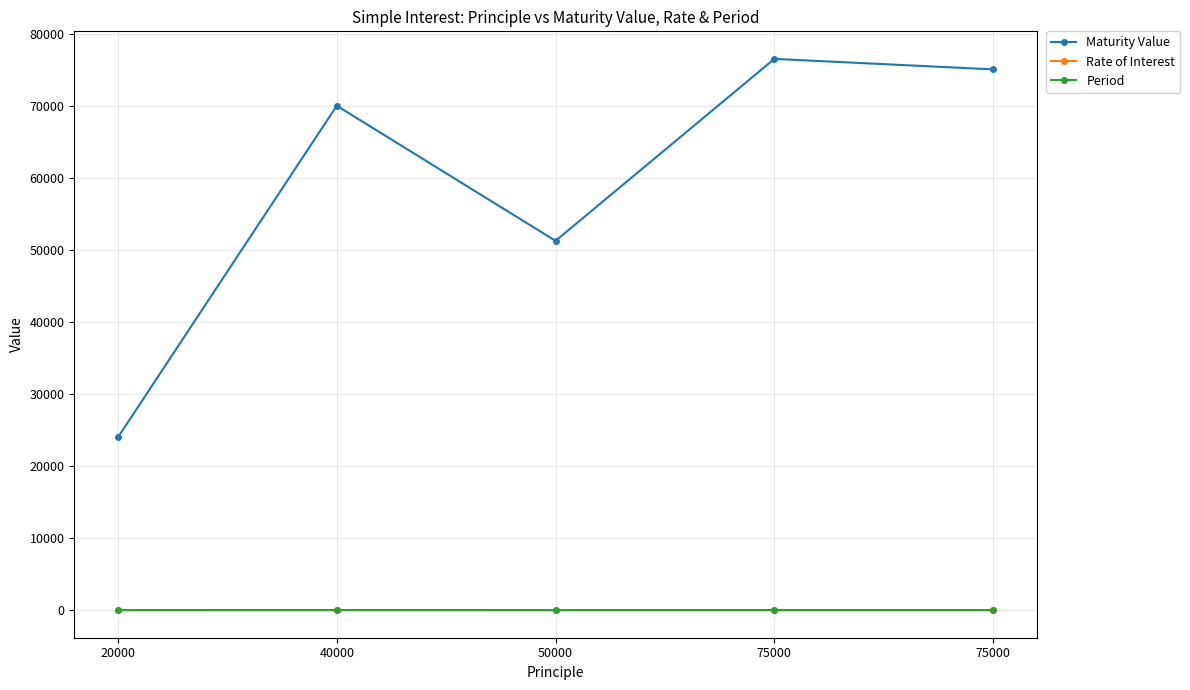

Count the number of categories in the chart.

5